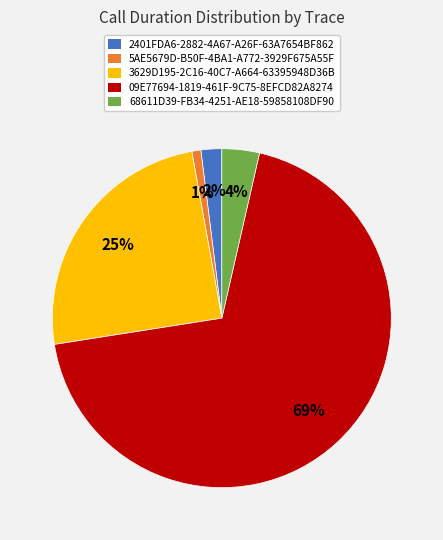

What is the ratio of the value at 68611D39-FB34-4251-AE18-59858108DF90 to the value at 09E77694-1819-461F-9C75-8EFCD82A8274?

0.1